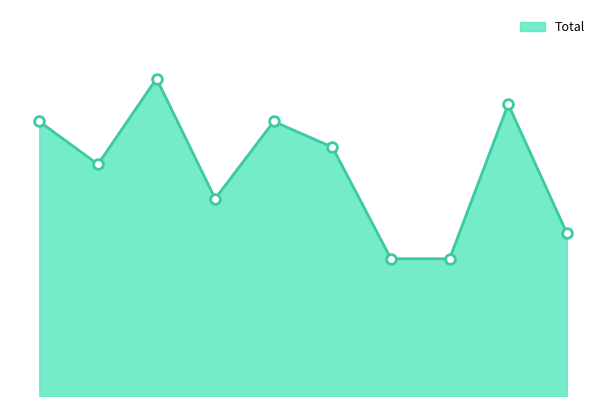

Reading left to right, extract all data points from this chart.

32	27	37	23	32	29	16	16	34	19